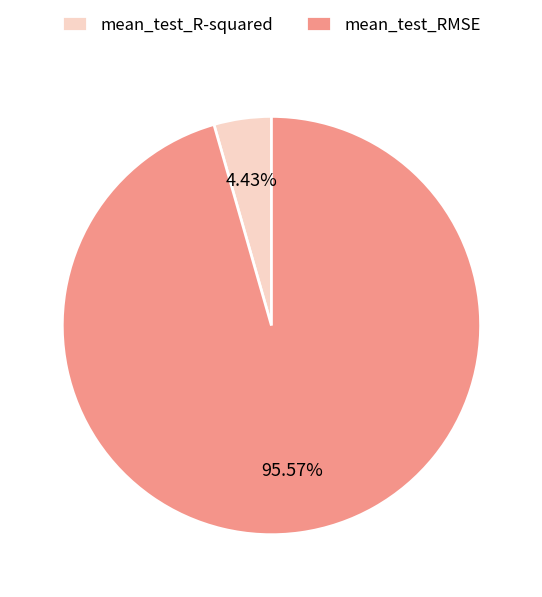

To the nearest percent, what is the difference between the mean_test_RMSE and mean_test_R-squared slice percentages?

91%